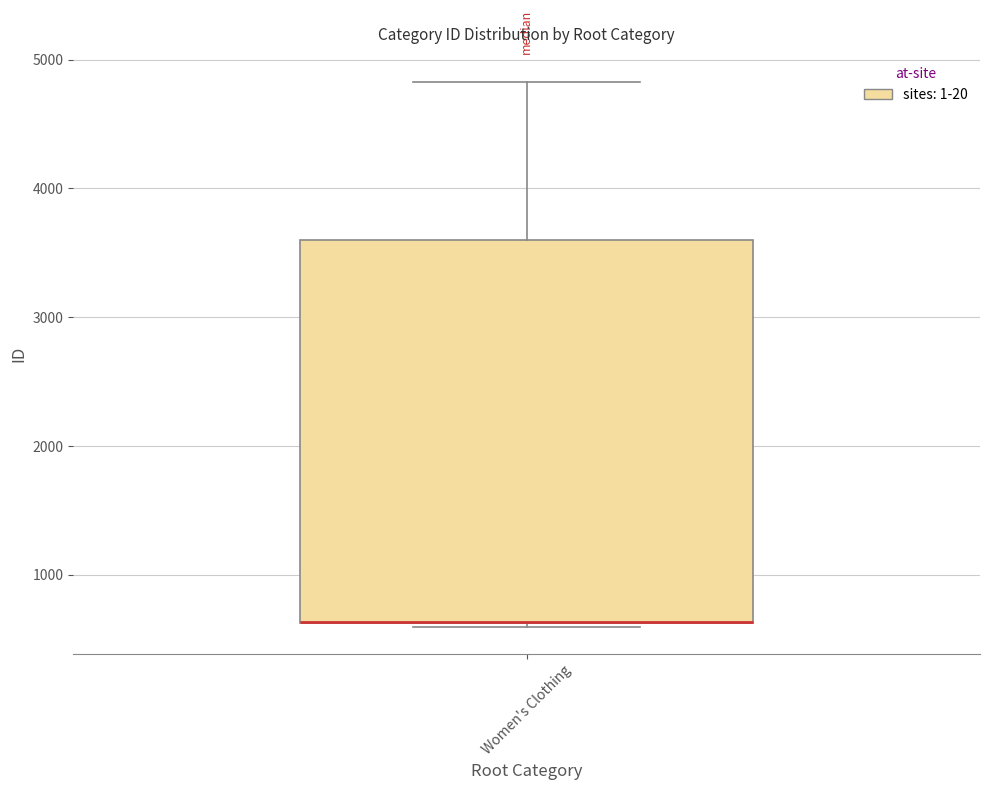

Read this box plot against the y-axis: the position of the median line, the range covered by the box, and the ends of both whiskers. The values are not printed on the chart, so give them approximately, as read against the axis.

median 600 (drawn on the box's lower edge), box 600 to 3600, whiskers 600 (just below the box's lower edge) to 4800